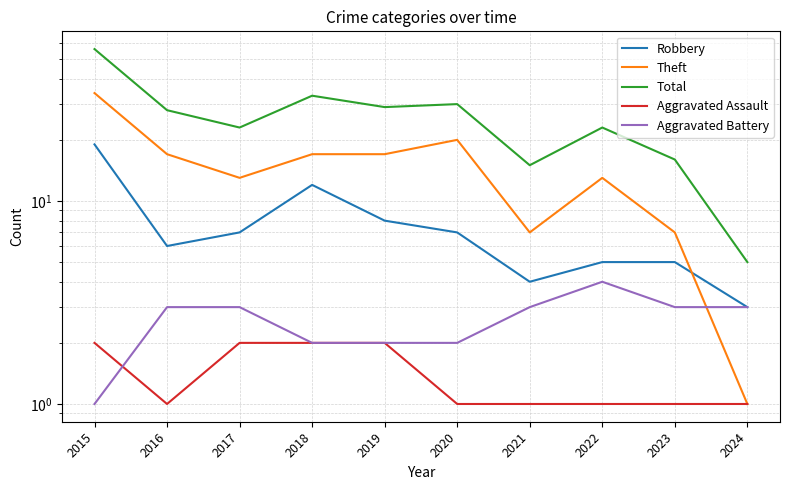

What is the total value across all series at 2015?

112